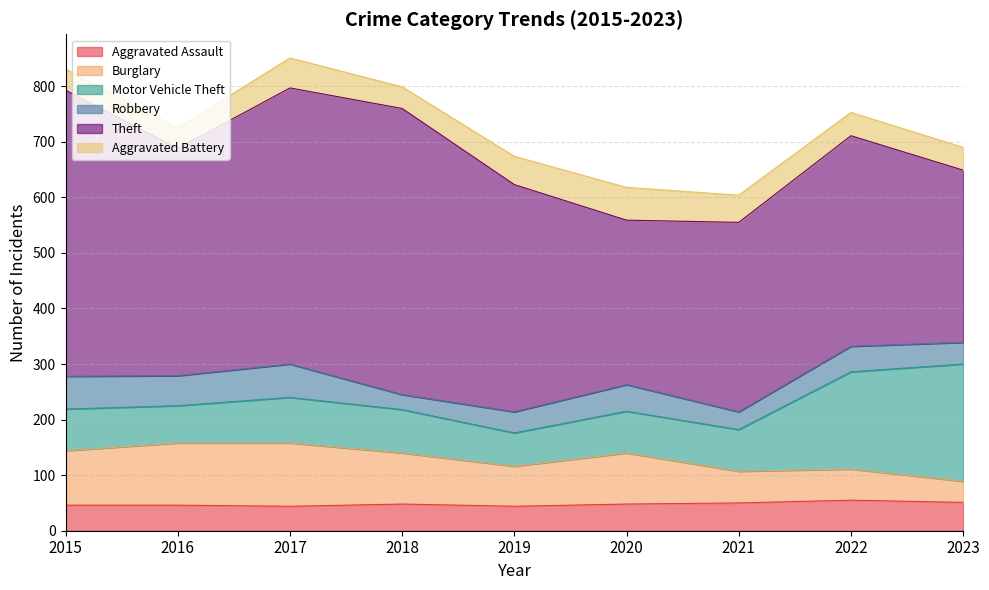

True or false: Aggravated Battery has a value of 38 at 2015.

True